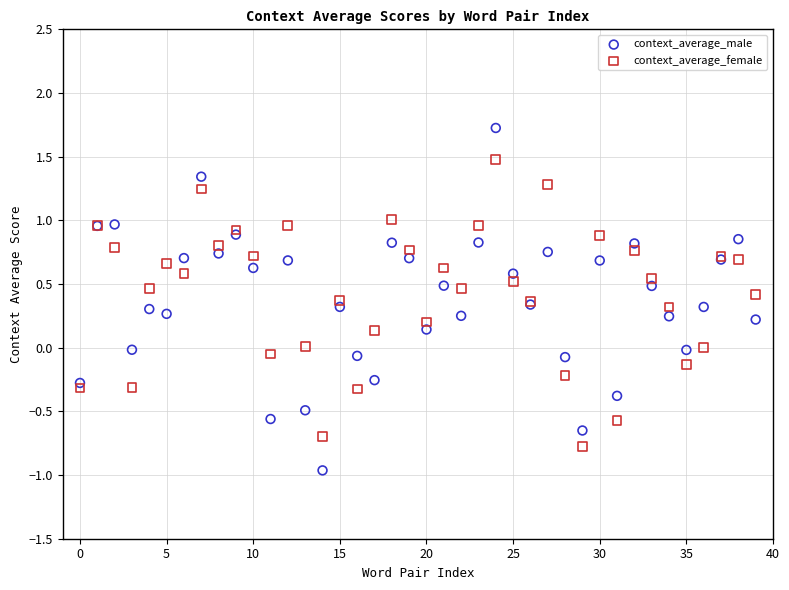

Which series reaches the maximum Y coordinate?

context_average_male